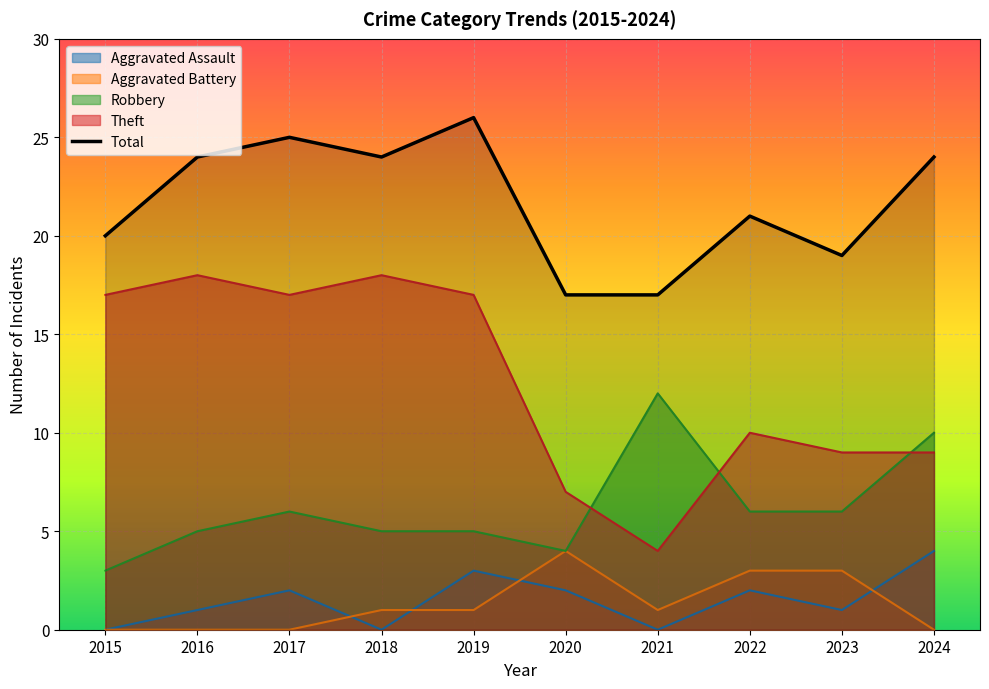

What is the average value?

22